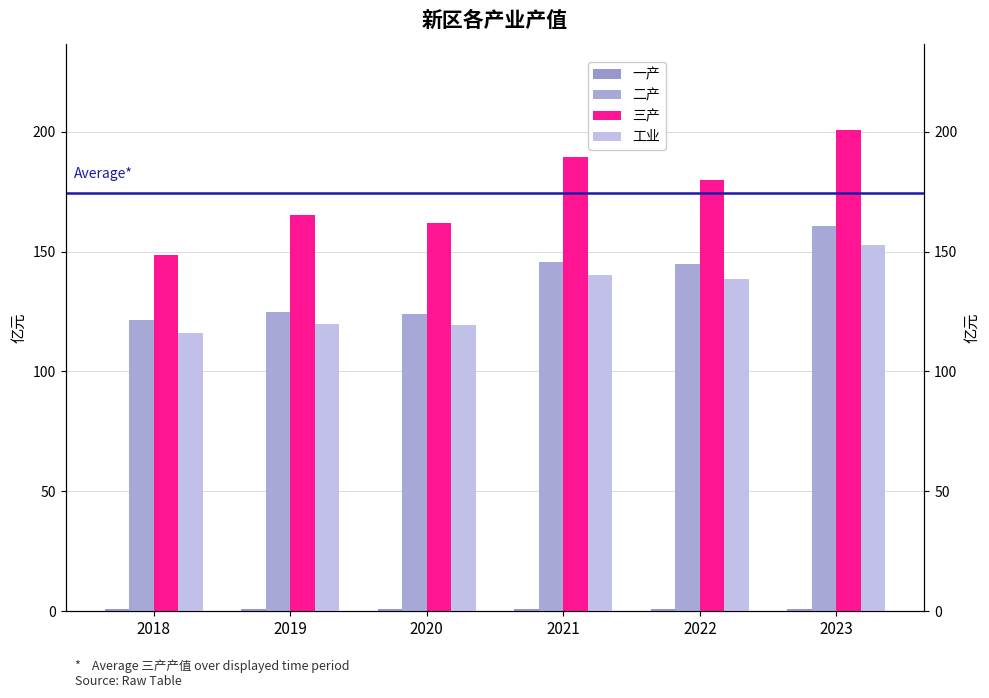

Which series has the largest total across all categories?

三产